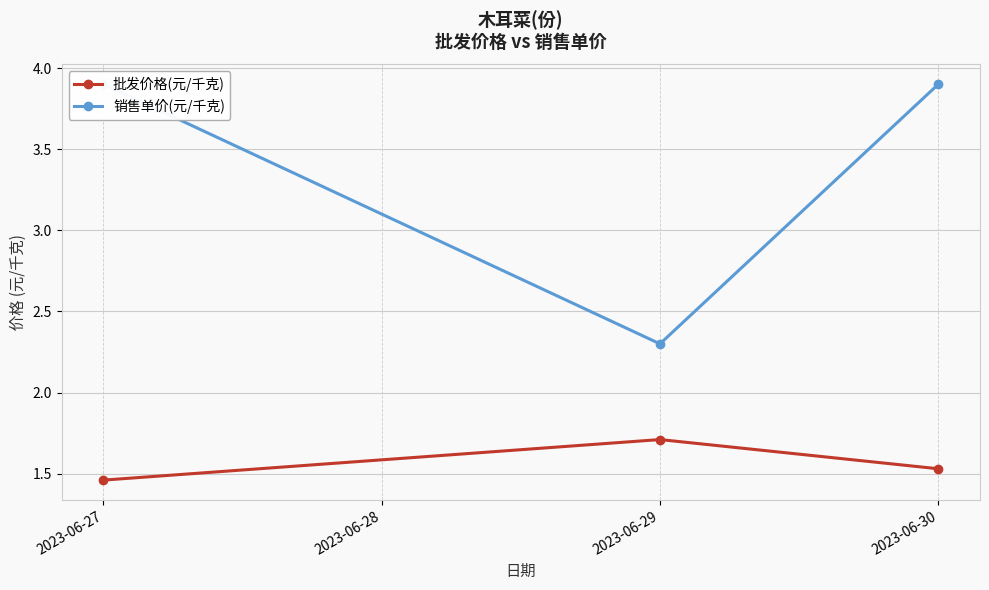

True or false: 批发价格(元/千克) has a value of 2.5 at 2023-06-27.

False